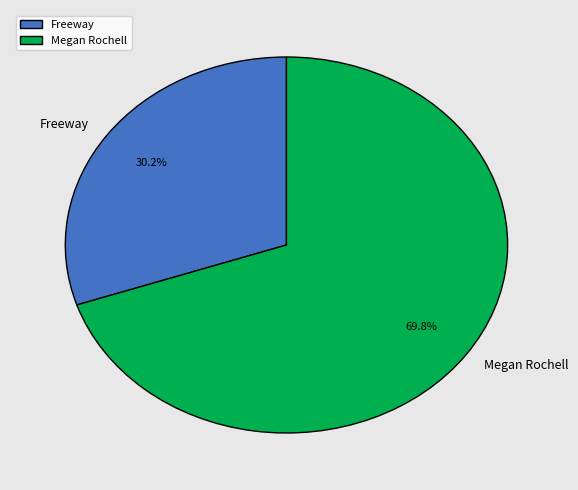

Which slice is the smallest?

Freeway